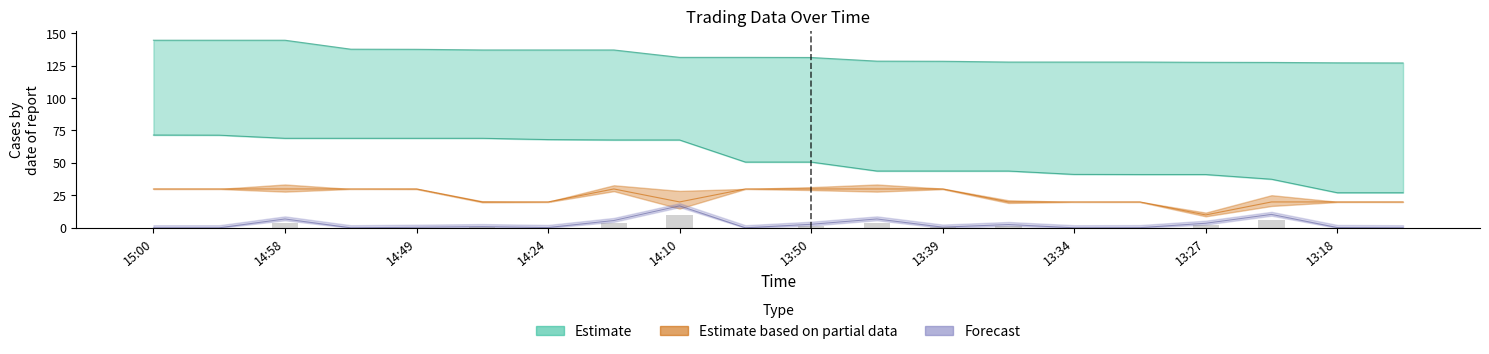

What is the difference between the second highest and second lowest values in the p series?

10.0